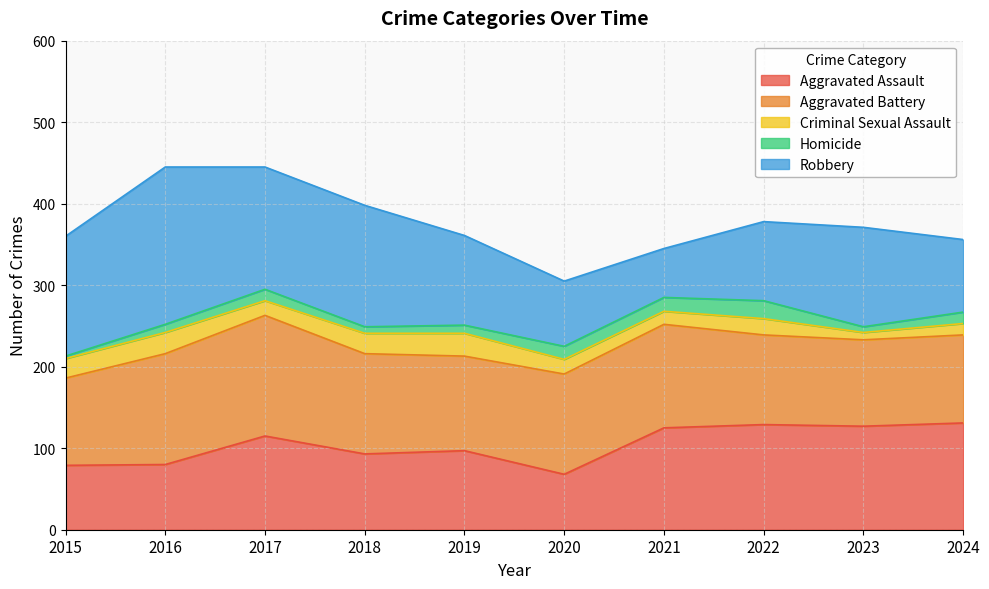

Rank the categories by Aggravated Battery value from lowest to highest.

2023, 2015, 2024, 2022, 2019, 2018, 2020, 2021, 2016, 2017